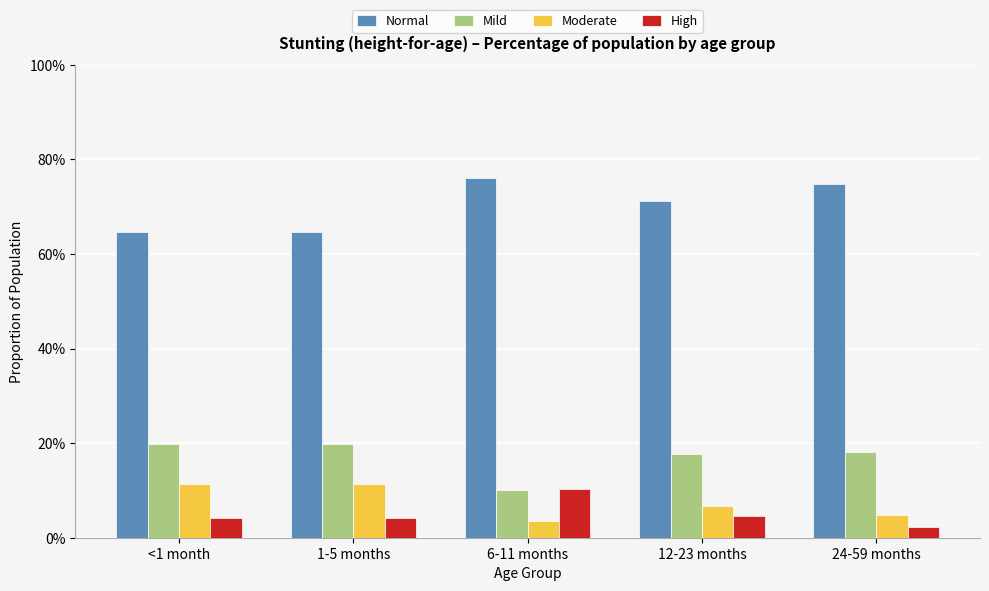

Which category has the lowest value across all series?

24-59 months